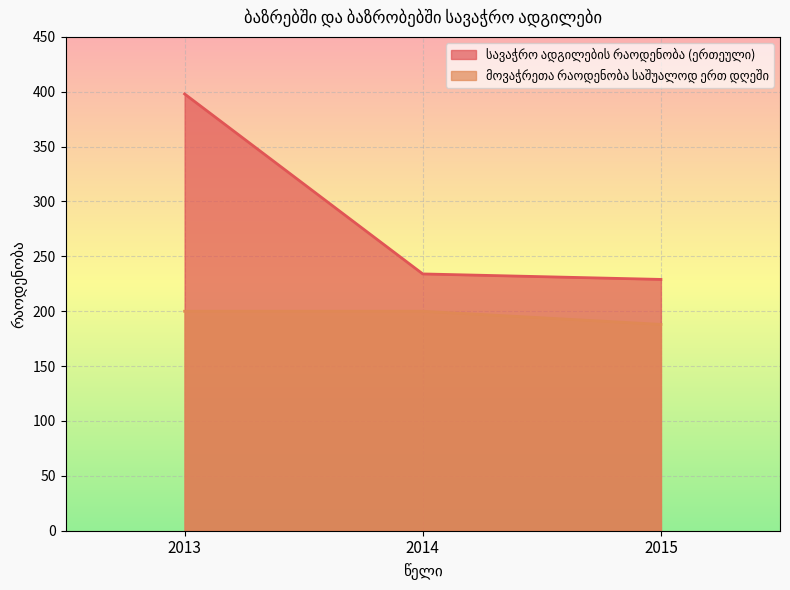

Is it true that მოვაჭრეთა რაოდენობა საშუალოდ ერთ დღეში equals 200 at 2014?

True